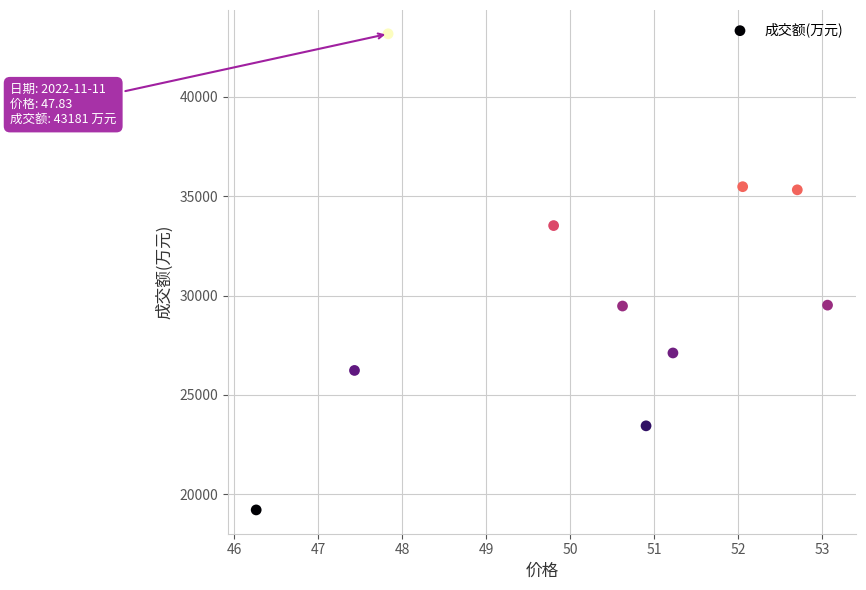

What is the average Y value?

30246